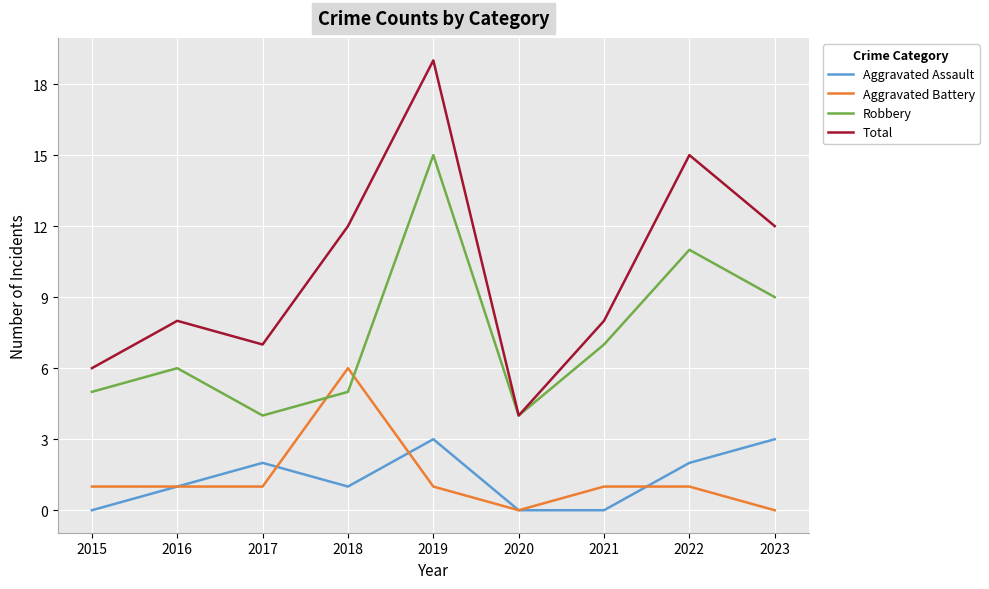

What are all the series names shown in the legend?

Aggravated Assault, Aggravated Battery, Robbery, Total